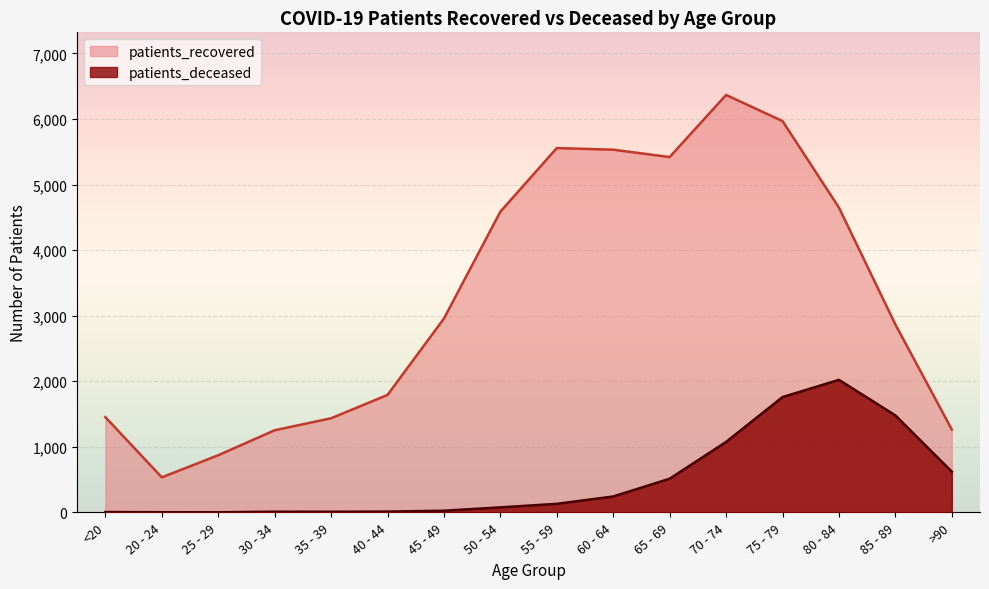

What is the sum of the patients_recovered values at 65 - 69 and 70 - 74?

11787